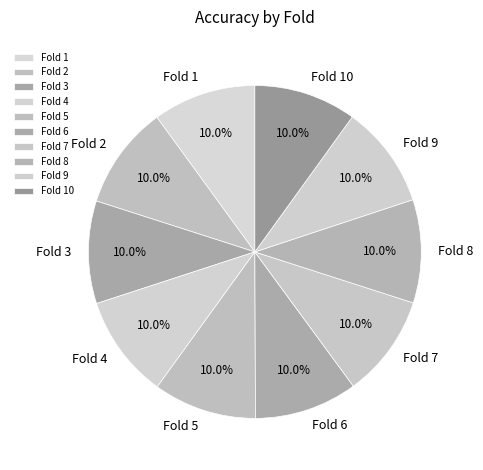

Does Fold 9 account for over 50% of the chart?

No